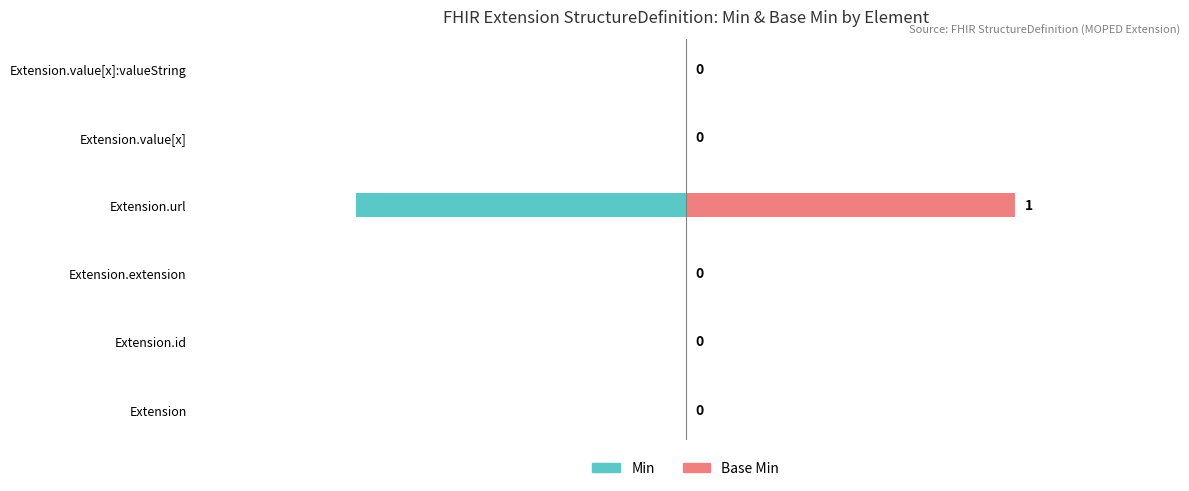

Reading right to left, list all the values displayed in this chart.

Min: 0	0	-1	0	0	0
Base Min: 0	0	1	0	0	0